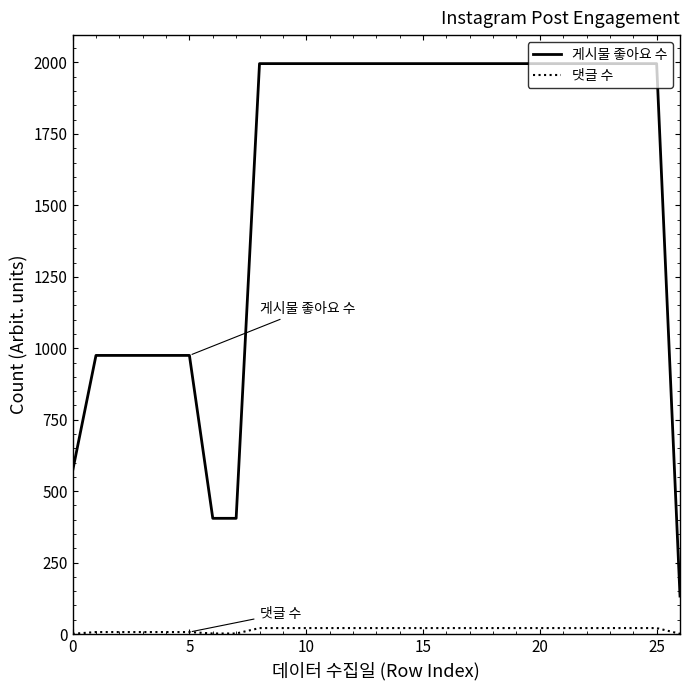

What is the difference between the maximum and minimum values in the 게시물 좋아요 수 series?

1863